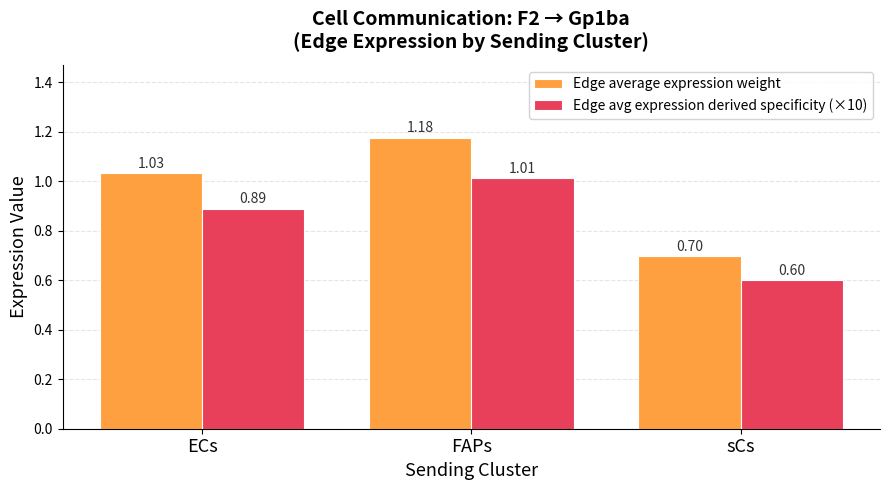

What is the label of the 2nd bar from the right?

FAPs